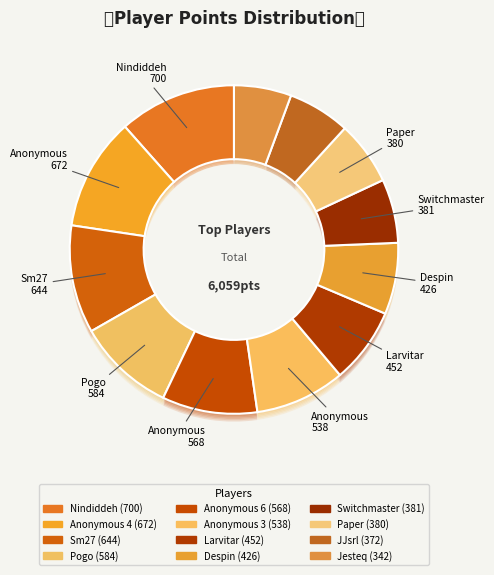

Is there any slice that represents more than half of the pie?

No